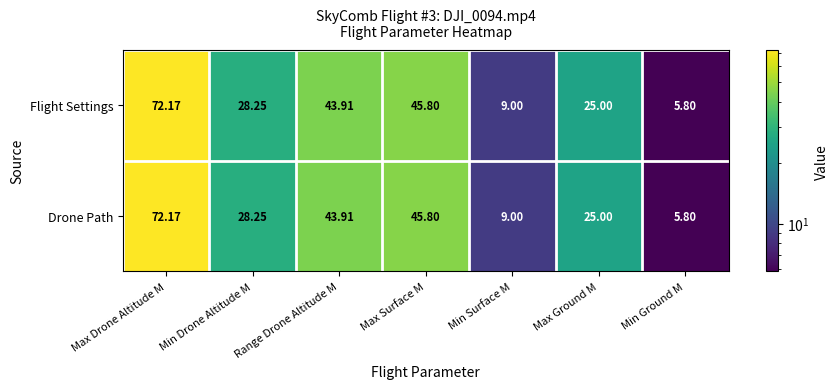

Is the value of Drone Path at Min Surface M greater than the value of Flight Settings at Min Drone Altitude M?

No